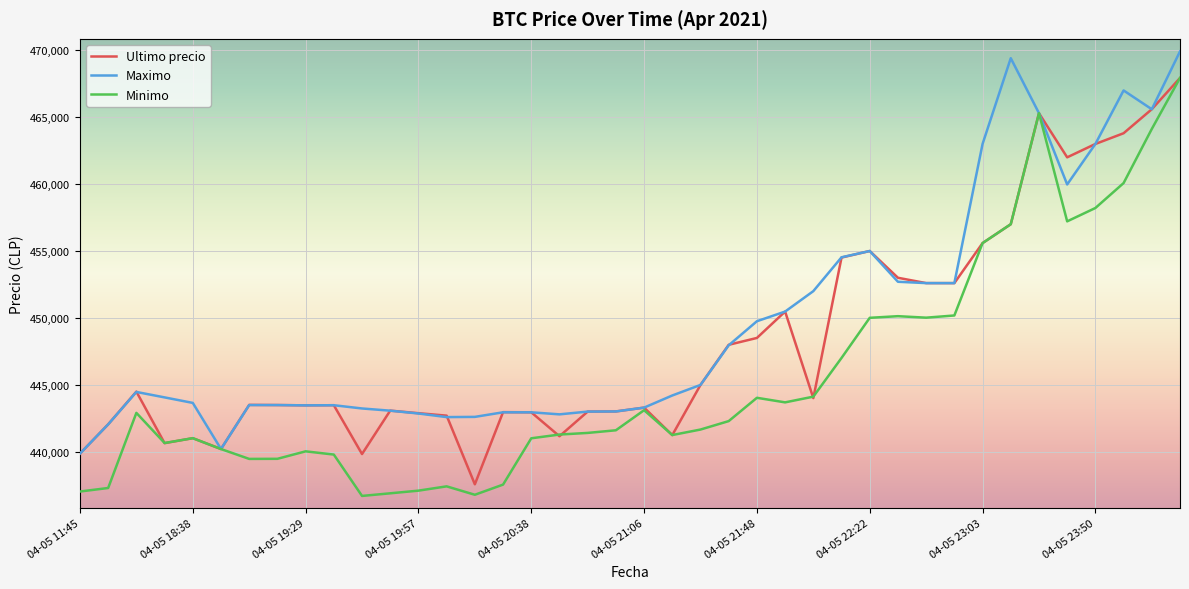

List the series in order of their overall mean, highest first.

Maximo, Ultimo precio, Minimo